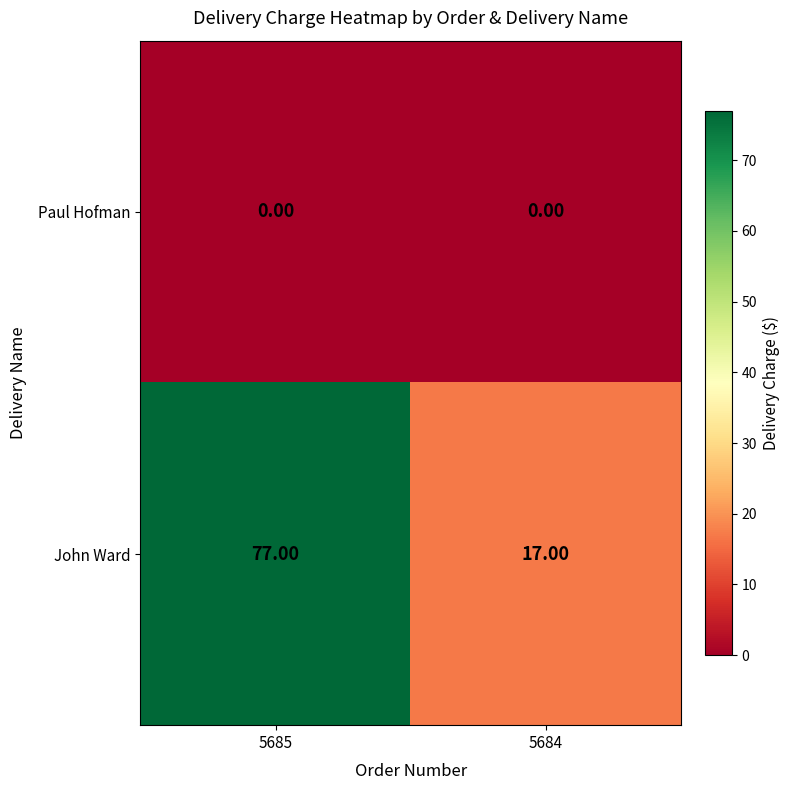

At which category is the sum across all series the highest?

5685